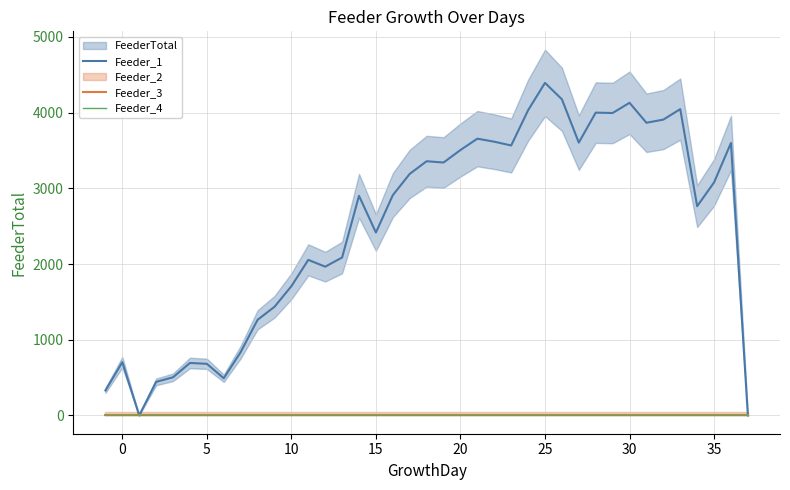

True or false: Feeder_1 and Feeder_3 cross at least once.

False